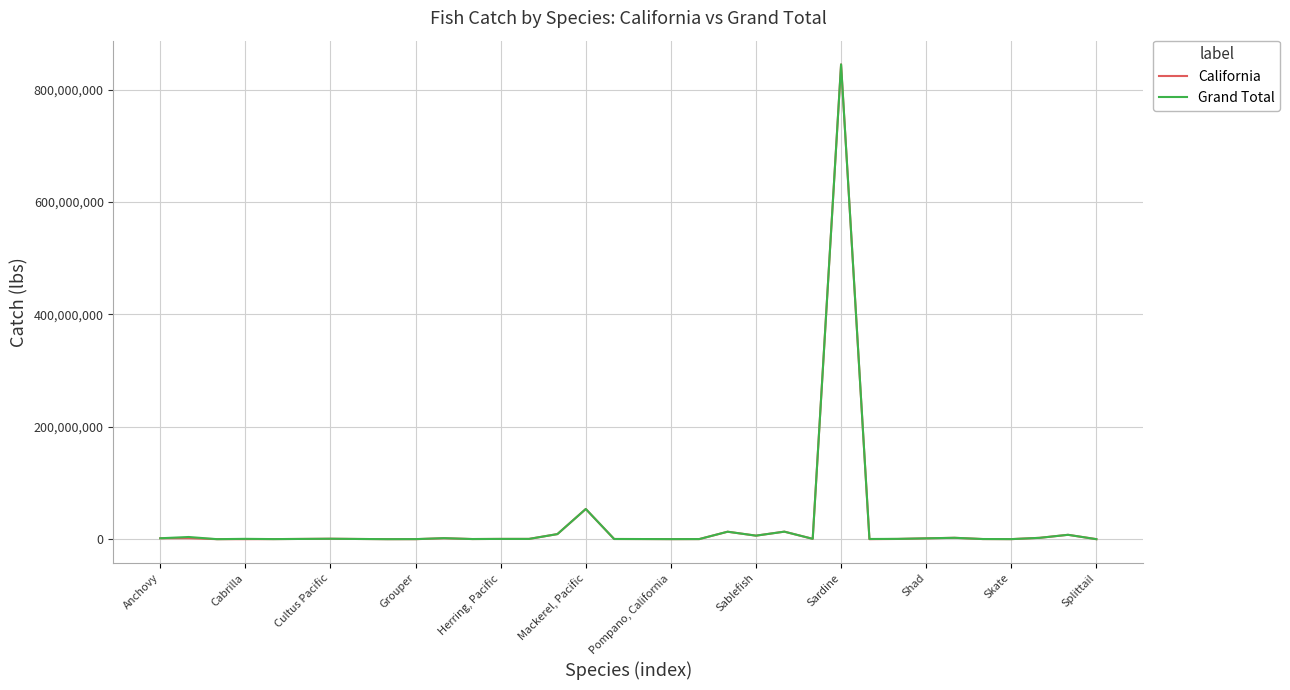

What is the maximum value shown in the chart?

845062774